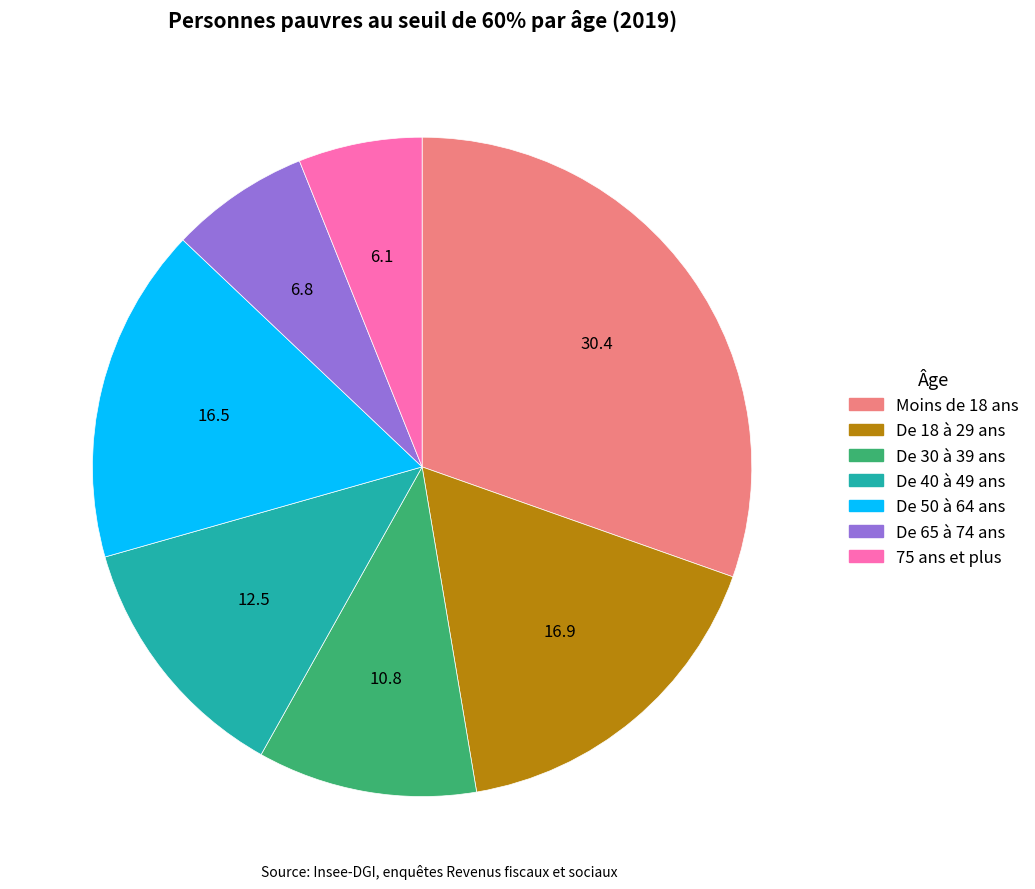

Which has a higher value, Moins de 18 ans or De 40 à 49 ans?

Moins de 18 ans